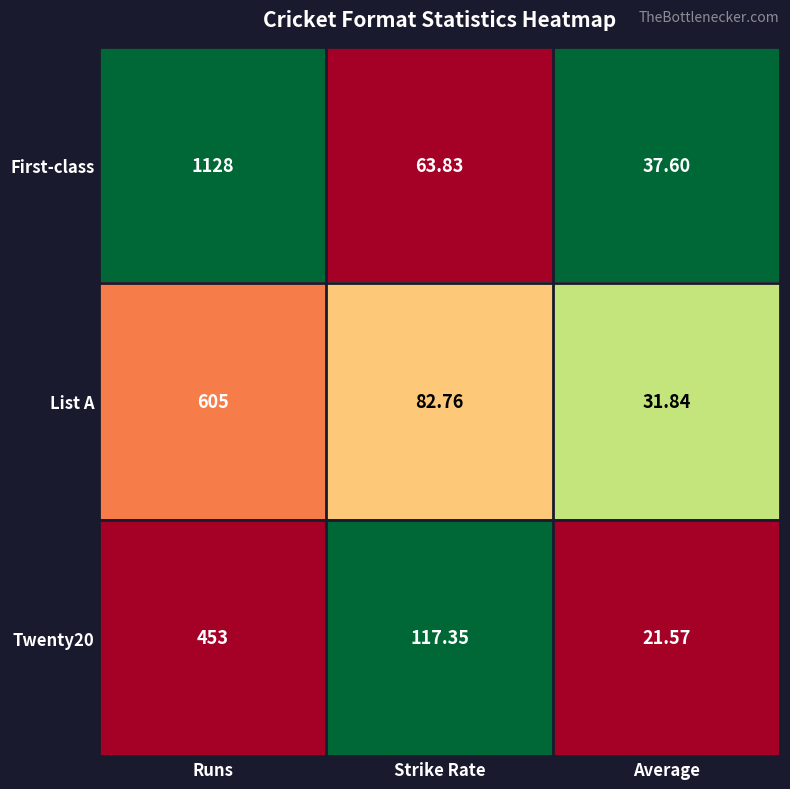

Between Runs and Strike Rate, which series saw the biggest shift?

First-class